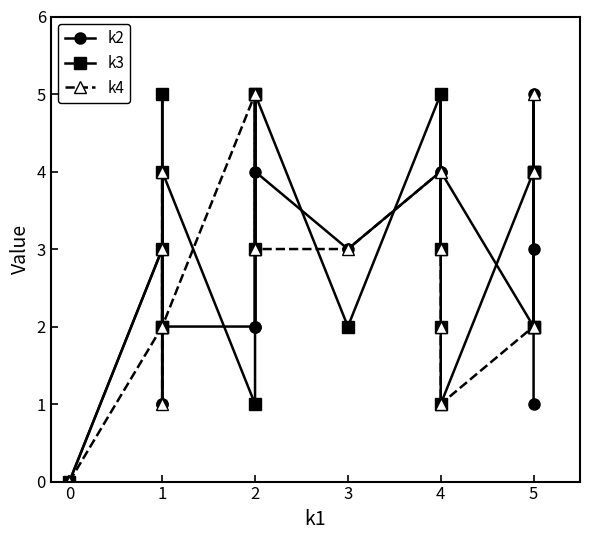

What is the sum of all k3 values?

59